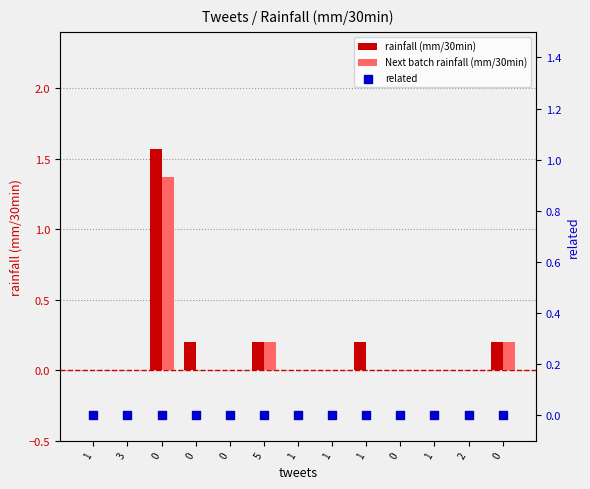

Which series contains the lowest Y value?

rainfall (mm/30min)